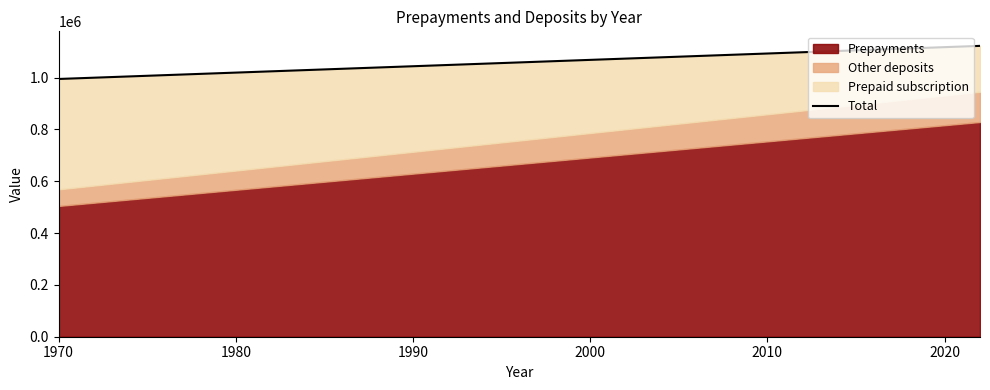

At which category does the chart reach its minimum across all series?

1970